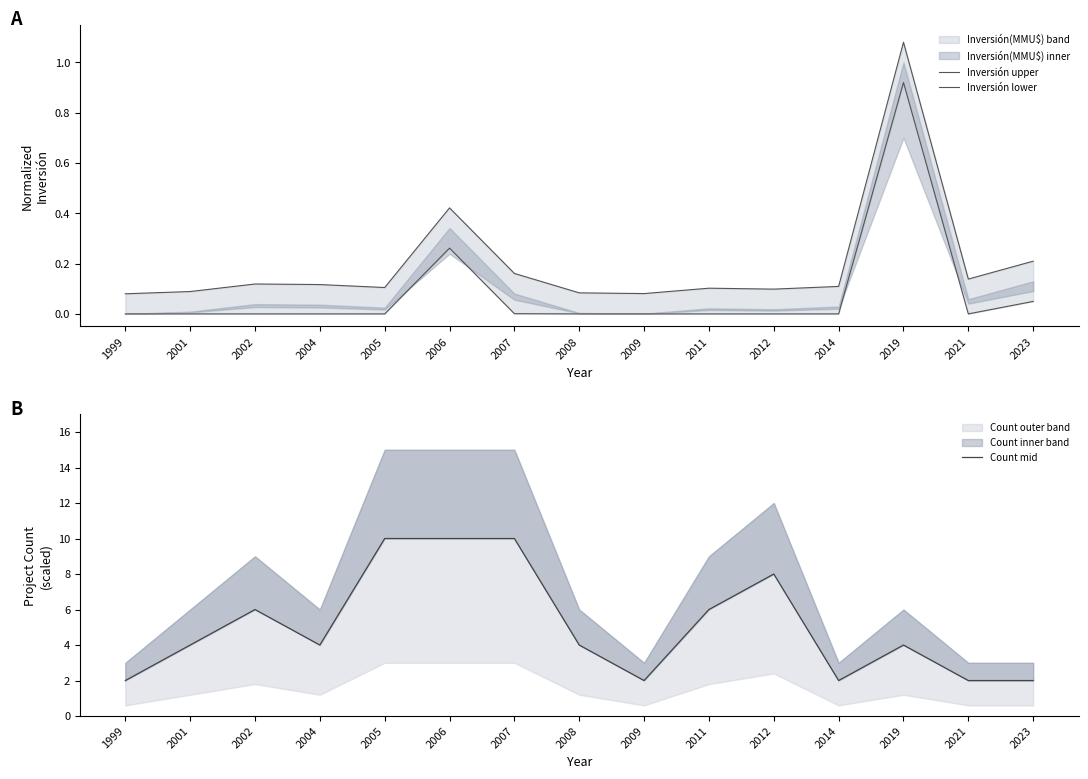

Reading left to right, what are all the values shown in this chart?

Inversión upper: 1999=0.1	2001=0.1	2002=0.1	2004=0.1	2005=0.1	2006=0.4	2007=0.2	2008=0.1	2009=0.1	2011=0.1	2012=0.1	2014=0.1	2019=1.1	2021=0.1	2023=0.2
Inversión lower: 1999=0.0	2001=0.0	2002=0.0	2004=0.0	2005=0.0	2006=0.3	2007=0.0	2008=0.0	2009=0.0	2011=0.0	2012=0.0	2014=0.0	2019=0.9	2021=0.0	2023=0.0
Count mid: 1999=2.0	2001=4.0	2002=6.0	2004=4.0	2005=10.0	2006=10.0	2007=10.0	2008=4.0	2009=2.0	2011=6.0	2012=8.0	2014=2.0	2019=4.0	2021=2.0	2023=2.0